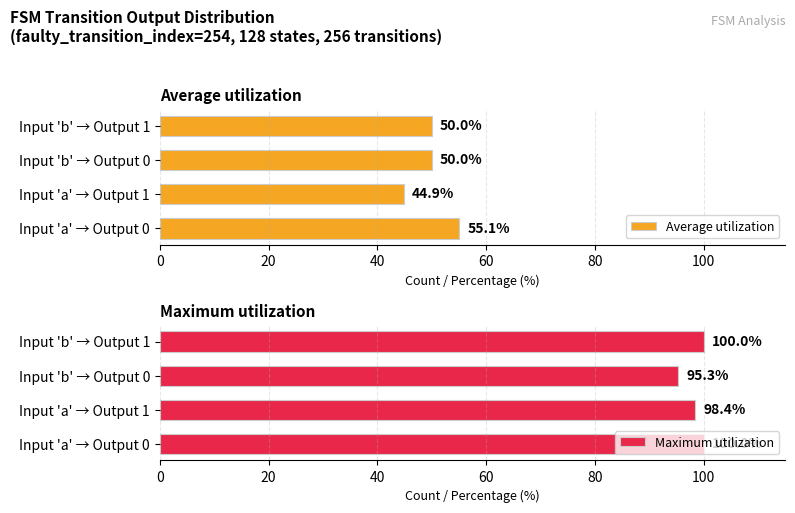

Does the chart contain any negative values?

No